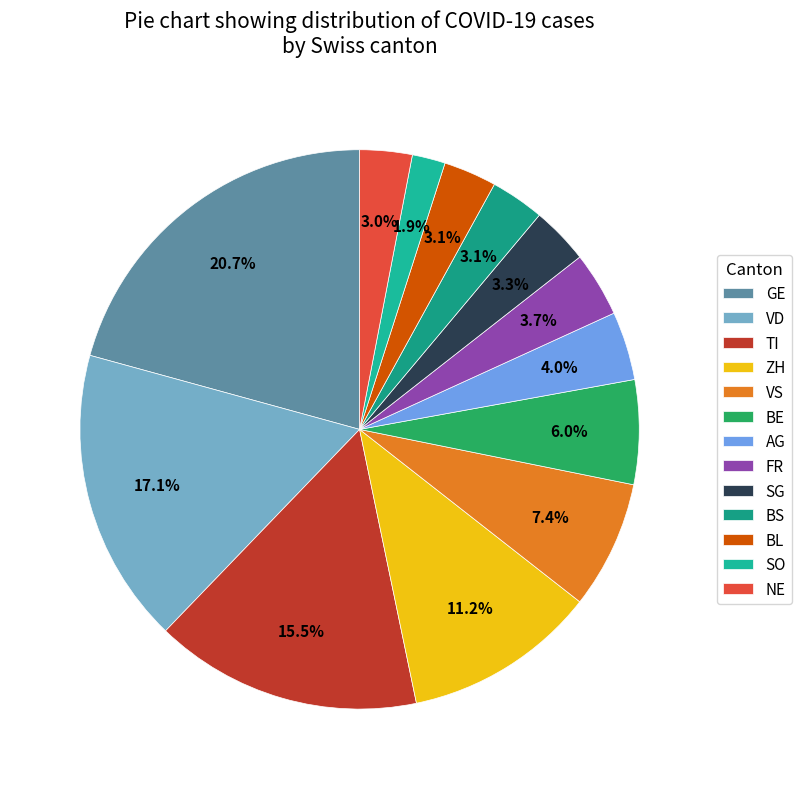

How many segments does this pie chart have?

13